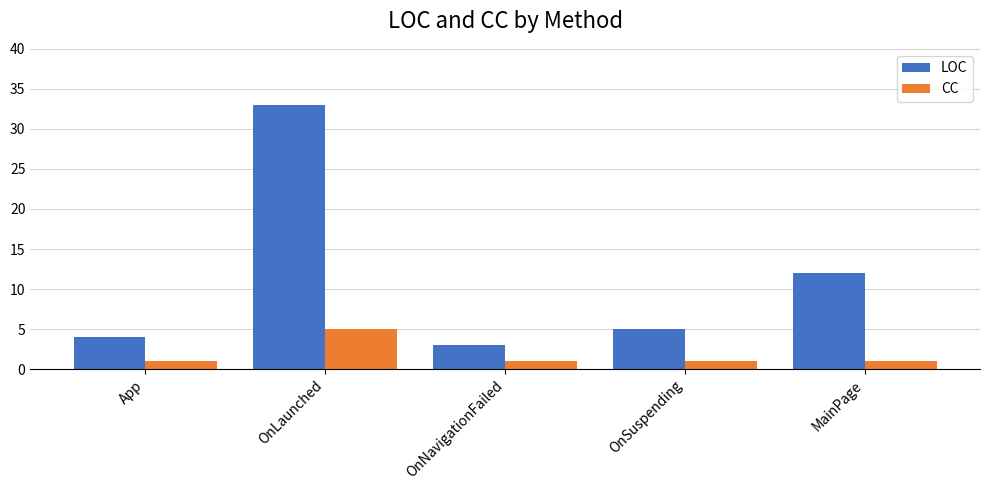

What is the value of the LOC bar at the 2nd from the left?

33